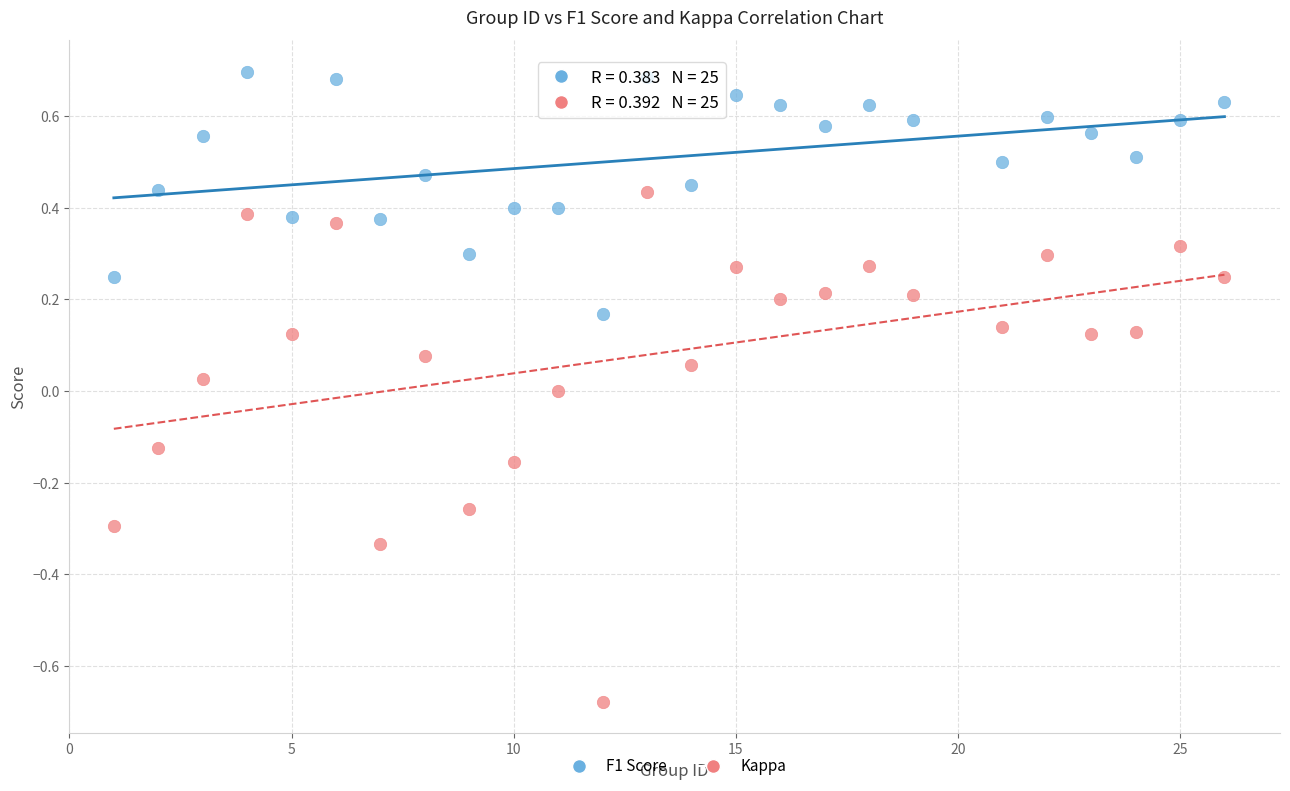

Across all data points, what is the range of Y values (max minus min)?

1.4